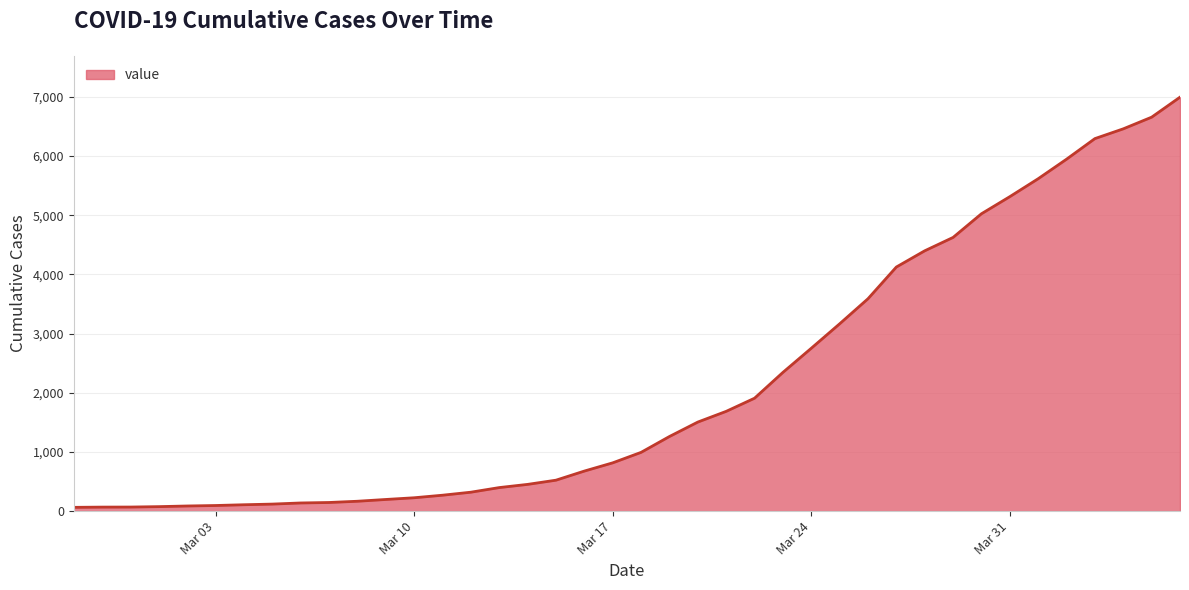

What is the maximum value shown in the chart?

6995